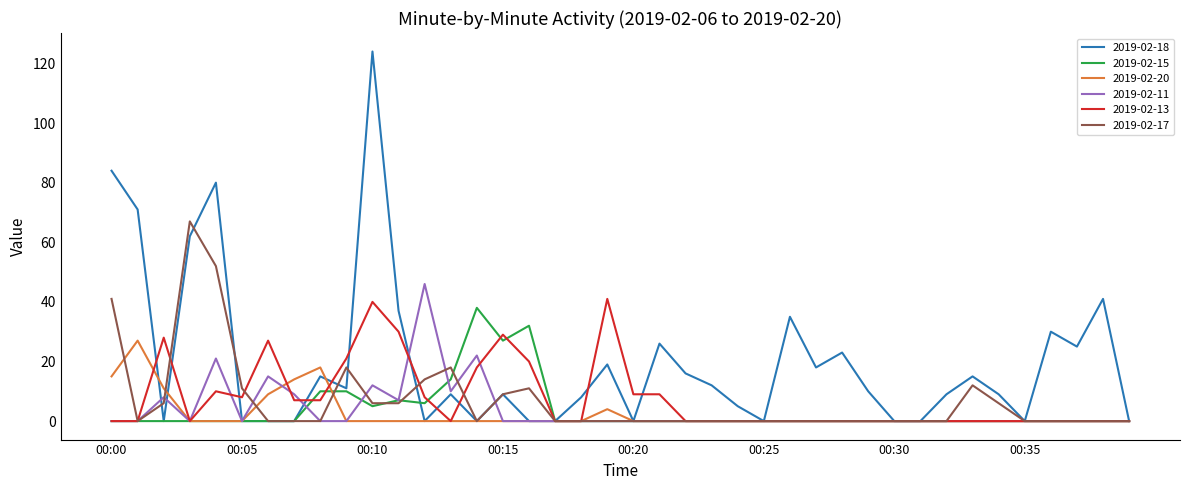

Reading right to left, extract all data points from this chart.

2019-02-18: 0	41	25	30	0	9	15	9	0	0	10	23	18	35	0	5	12	16	26	0	19	8	0	0	9	0	9	0	37	124	11	15	0	0	0	80	62	0	71	84
2019-02-15: 0	0	0	0	0	0	0	0	0	0	0	0	0	0	0	0	0	0	0	0	0	0	0	32	27	38	14	6	7	5	10	10	0	0	0	0	0	0	0	0
2019-02-20: 0	0	0	0	0	0	0	0	0	0	0	0	0	0	0	0	0	0	0	0	4	0	0	0	0	0	0	0	0	0	0	18	14	9	0	0	0	11	27	15
2019-02-11: 0	0	0	0	0	0	0	0	0	0	0	0	0	0	0	0	0	0	0	0	0	0	0	0	0	22	10	46	7	12	0	0	9	15	0	21	0	8	0	0
2019-02-13: 0	0	0	0	0	0	0	0	0	0	0	0	0	0	0	0	0	0	9	9	41	0	0	20	29	18	0	8	30	40	21	7	7	27	8	10	0	28	0	0
2019-02-17: 0	0	0	0	0	6	12	0	0	0	0	0	0	0	0	0	0	0	0	0	0	0	0	11	9	0	18	14	6	6	18	0	0	0	11	52	67	6	0	41